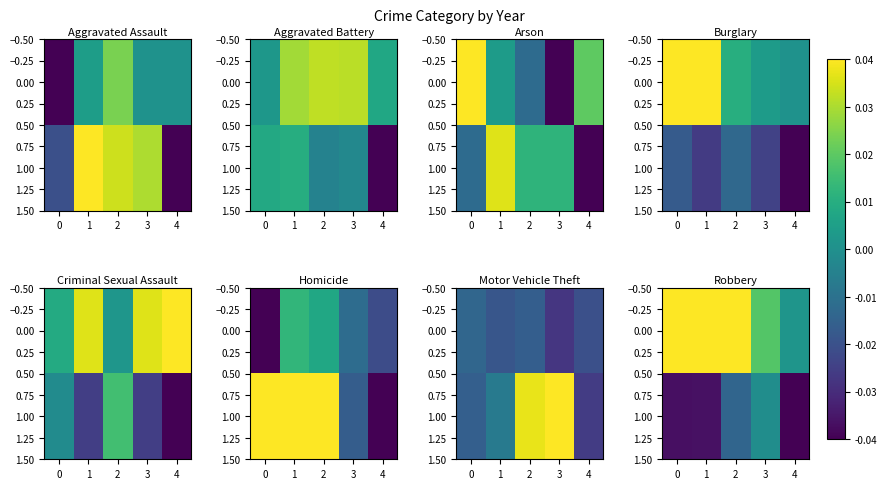

At which label does 0.00 reach its minimum?

4